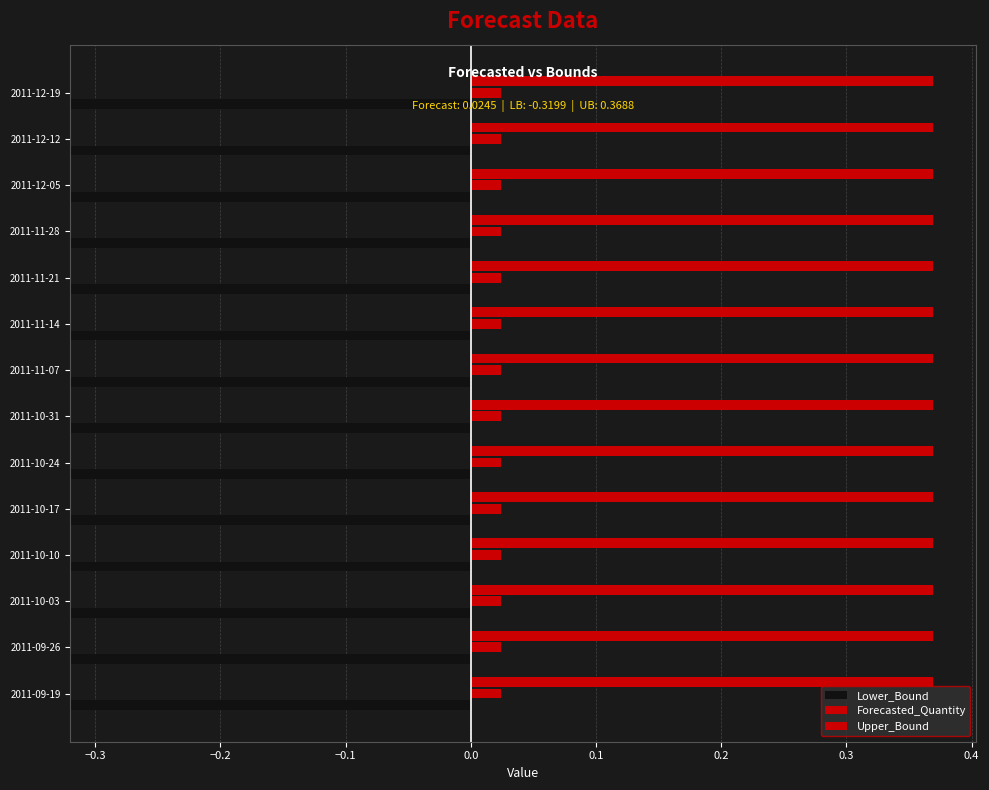

At which label does Upper_Bound reach its peak?

2011-09-19